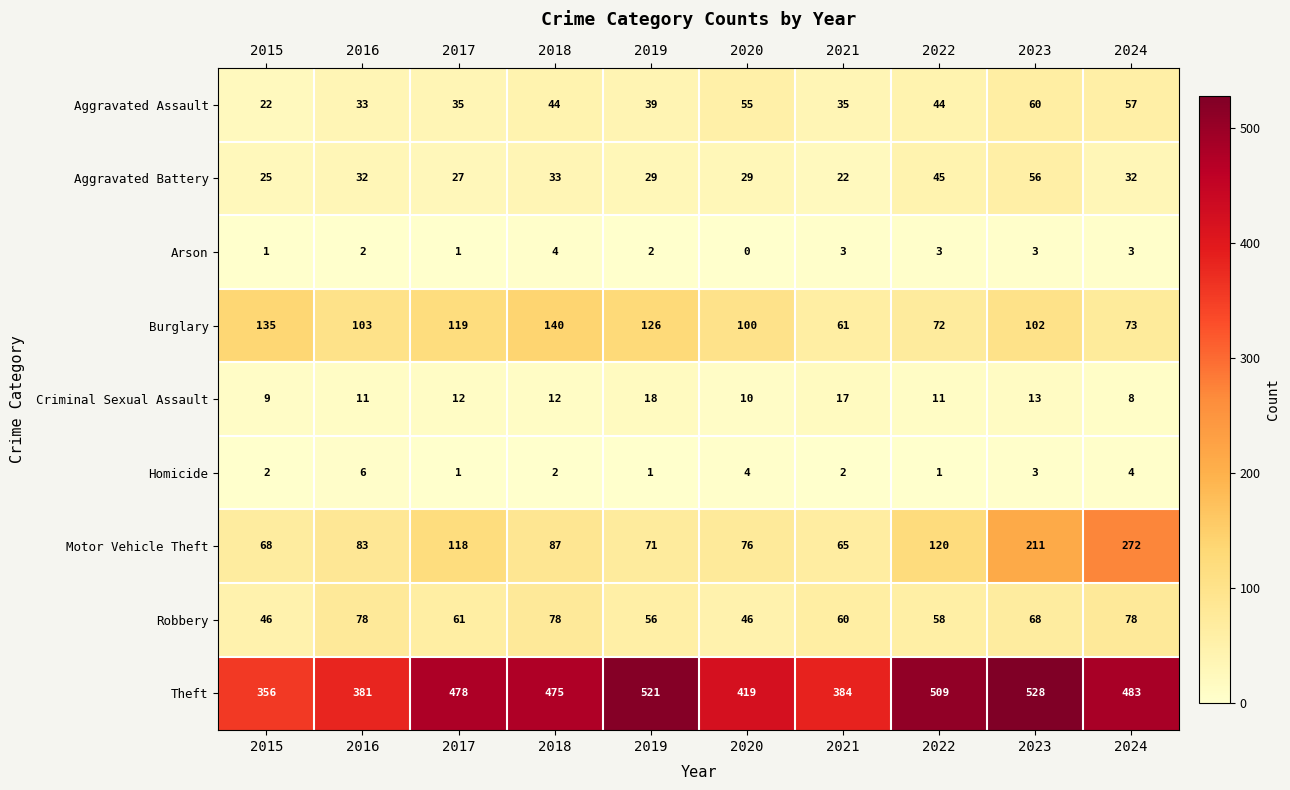

At how many categories does at least one series exceed 164?

10